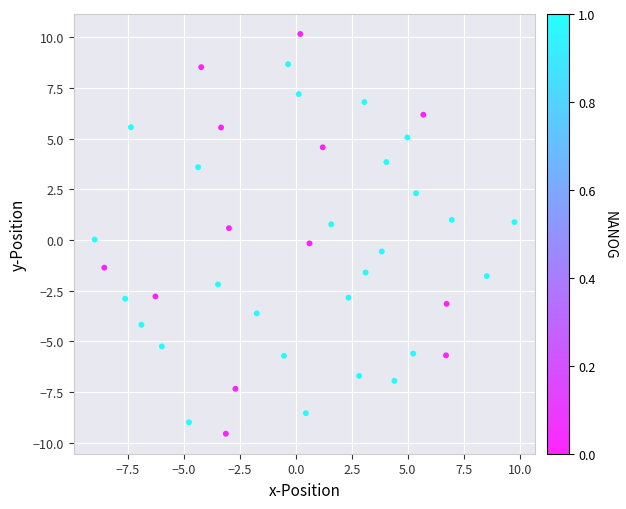

What is the range of Y values (max minus min)?

19.7